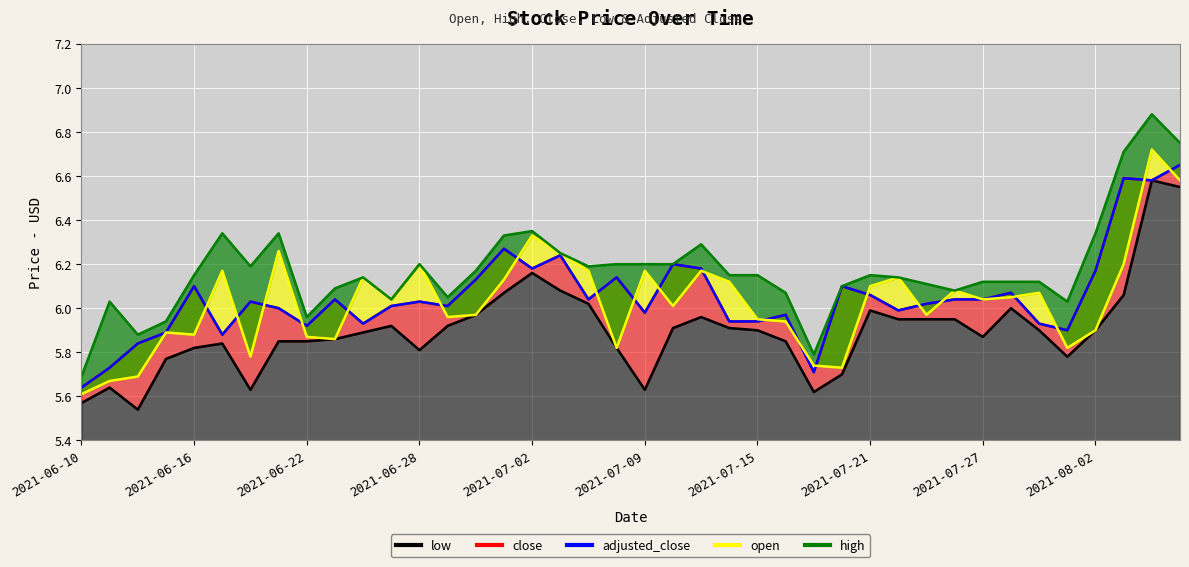

At which label does adjusted_close first exceed 6?

2021-06-16